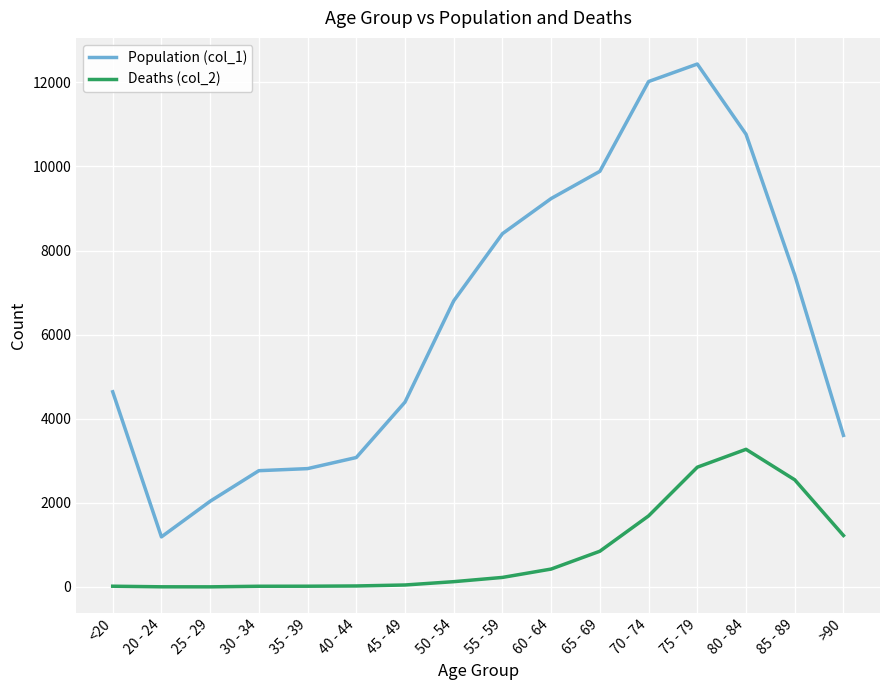

Count the number of categories in the chart.

16